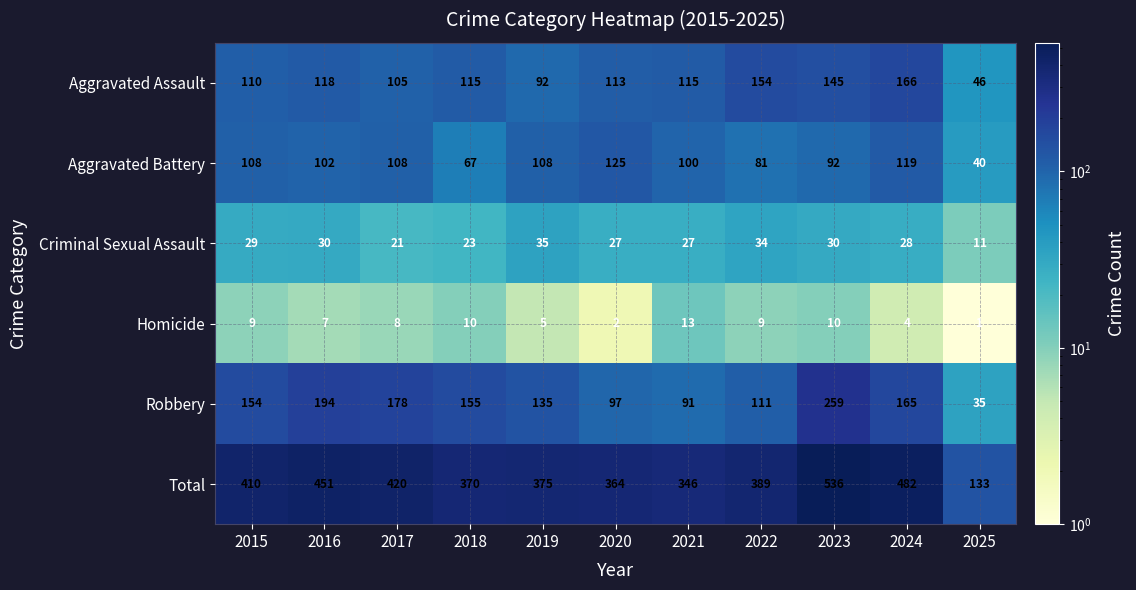

Where is Robbery nearest to the value 147?

2015